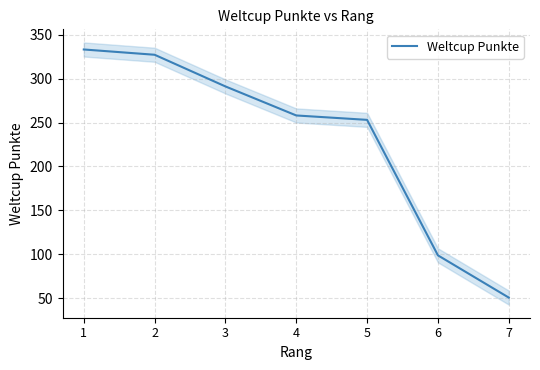

Is it true that the value at 1 is 333?

True